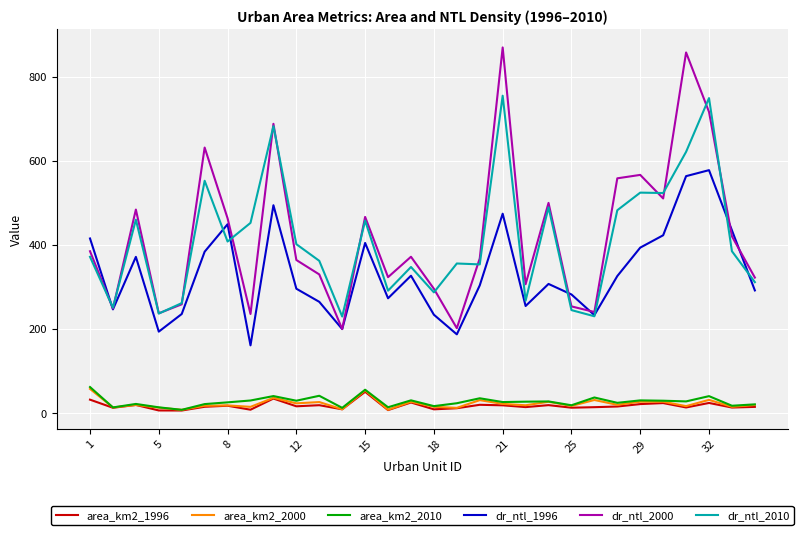

Count the number of data series in this chart.

6